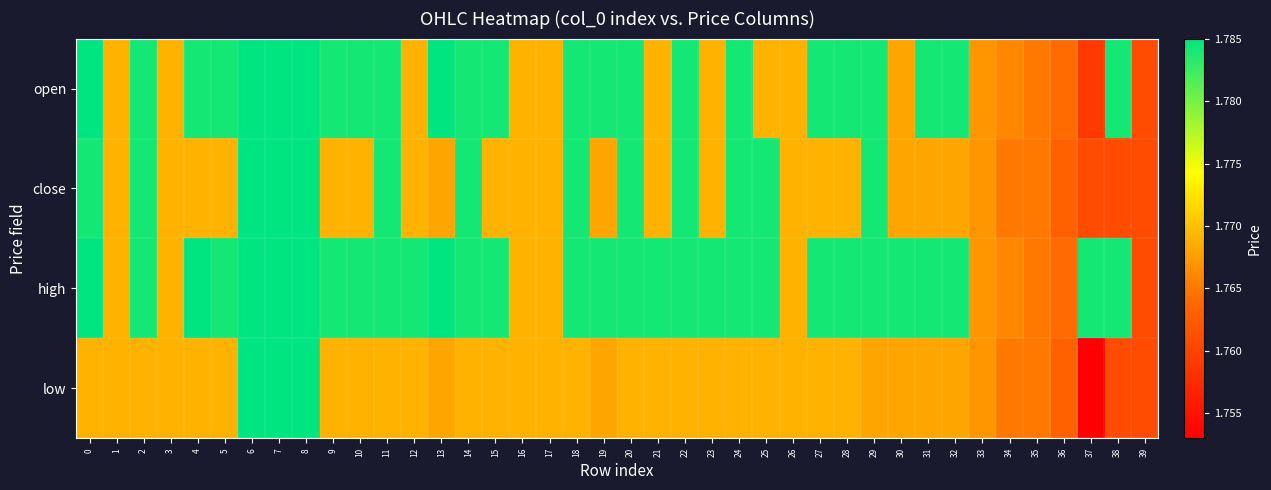

Between 16 and 7, which is larger?

7